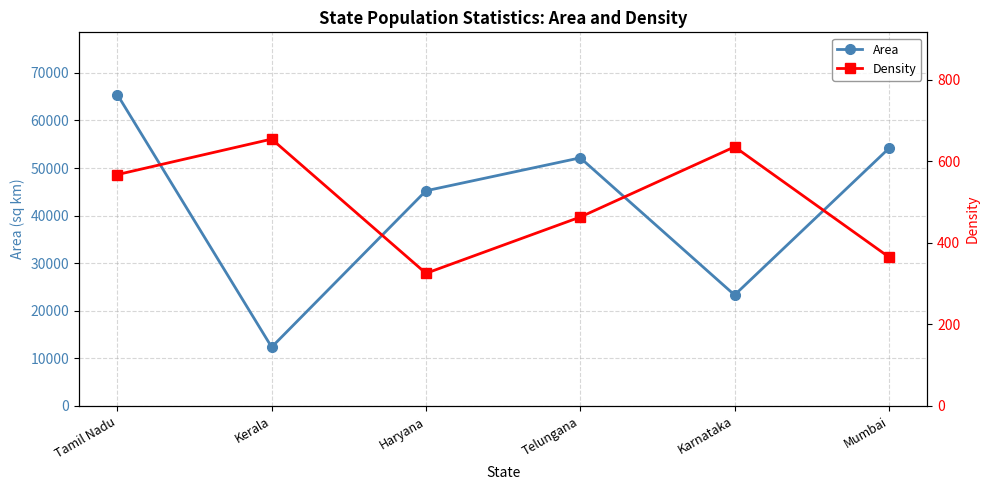

What is the difference between the Density values at Telungana and Kerala?

191